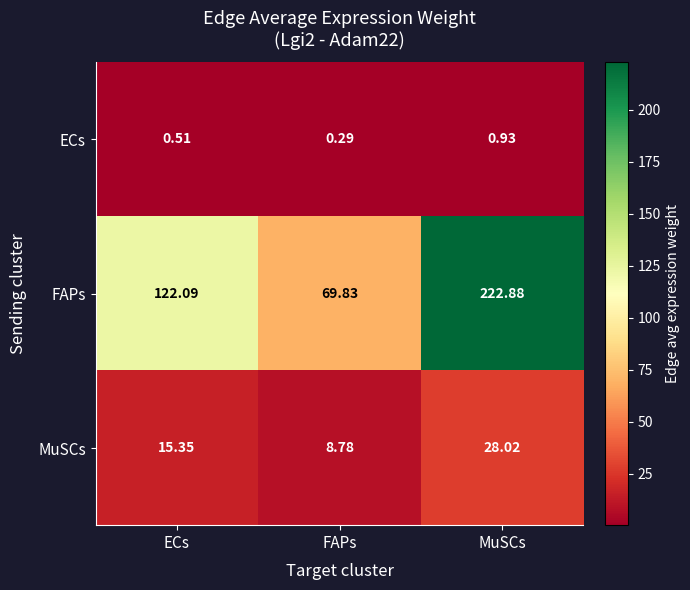

At which category does the chart reach its peak across all series?

MuSCs